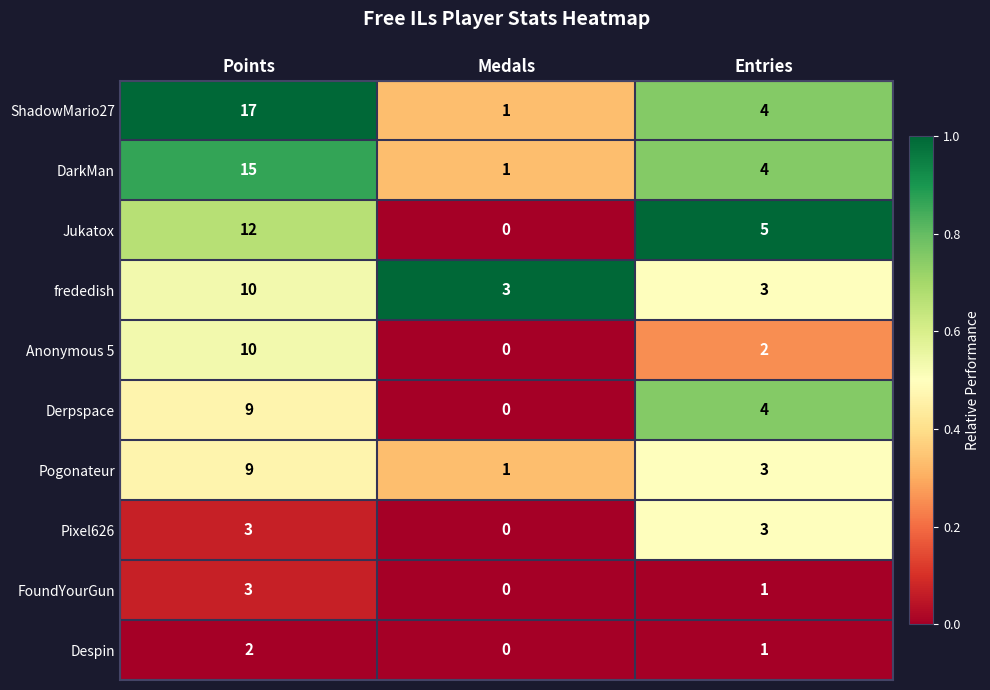

The value of DarkMan at Entries is 6. True or false?

False